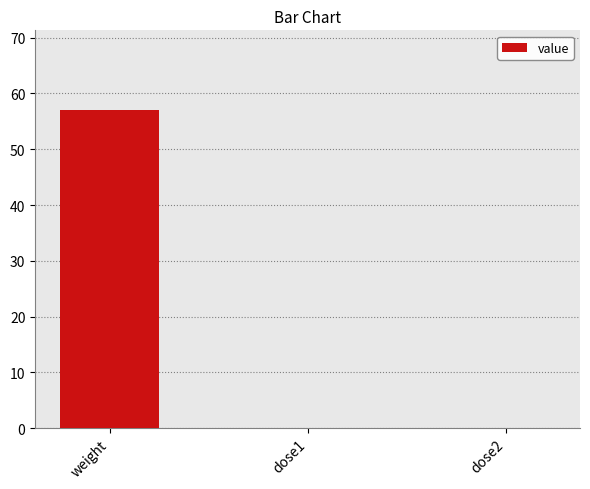

What is the sum of all values?

57.1